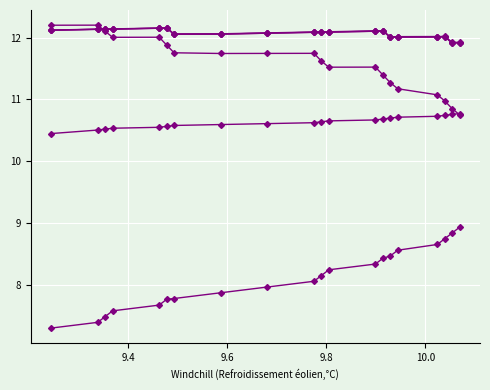

How many data points does each series have?

20